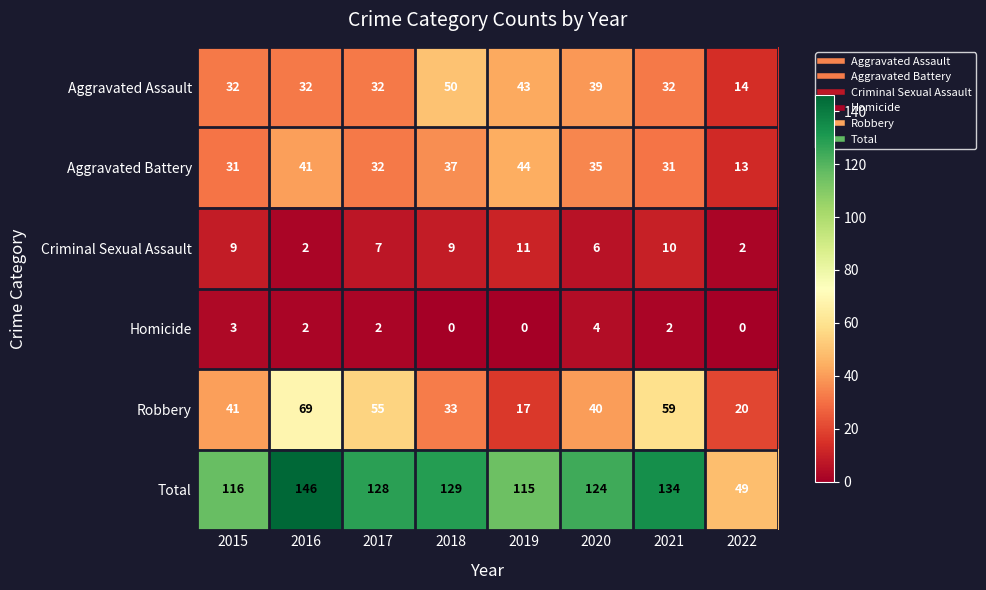

True or false: Aggravated Battery has a value of 29 at 2019.

False